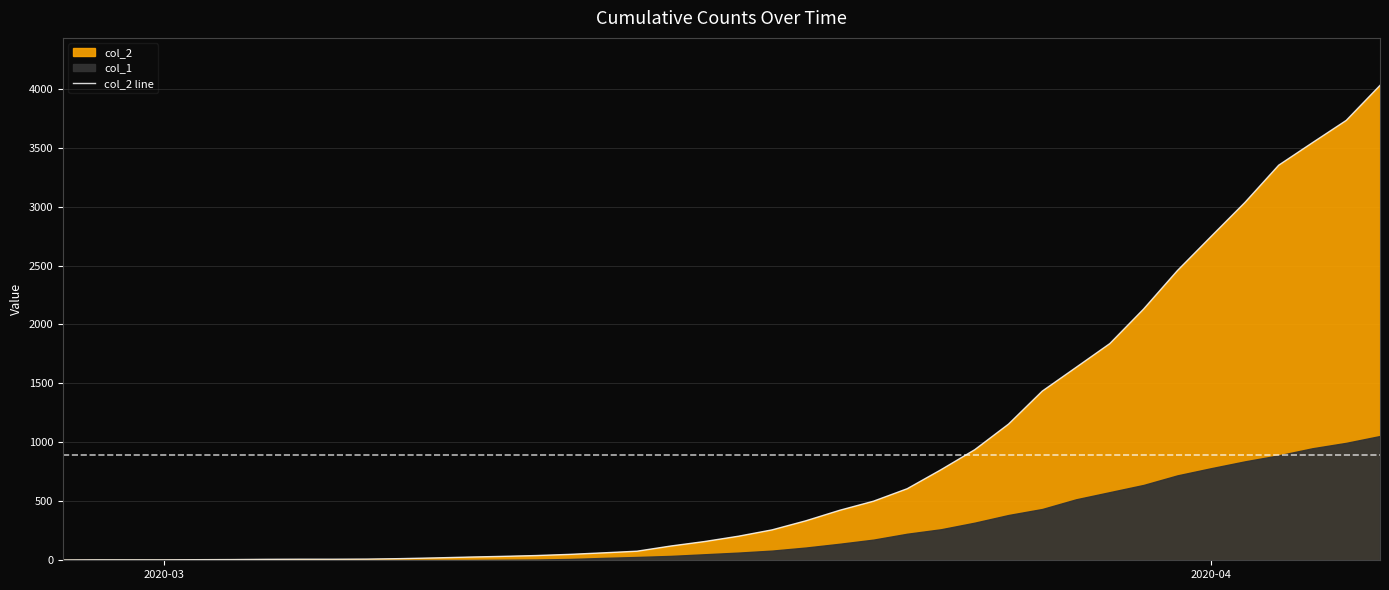

How many data points are less than 204?

20